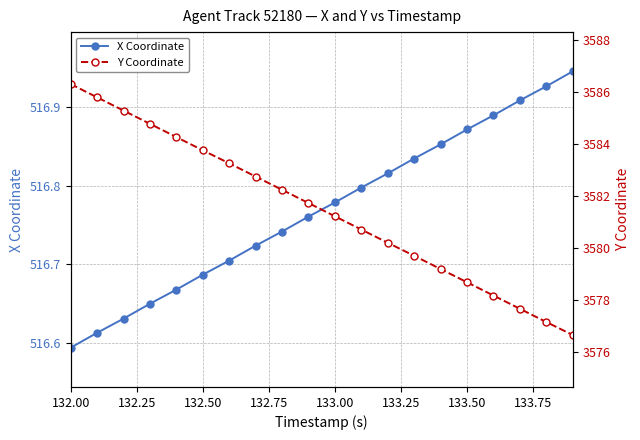

What is the maximum value shown in the chart?

3586.3